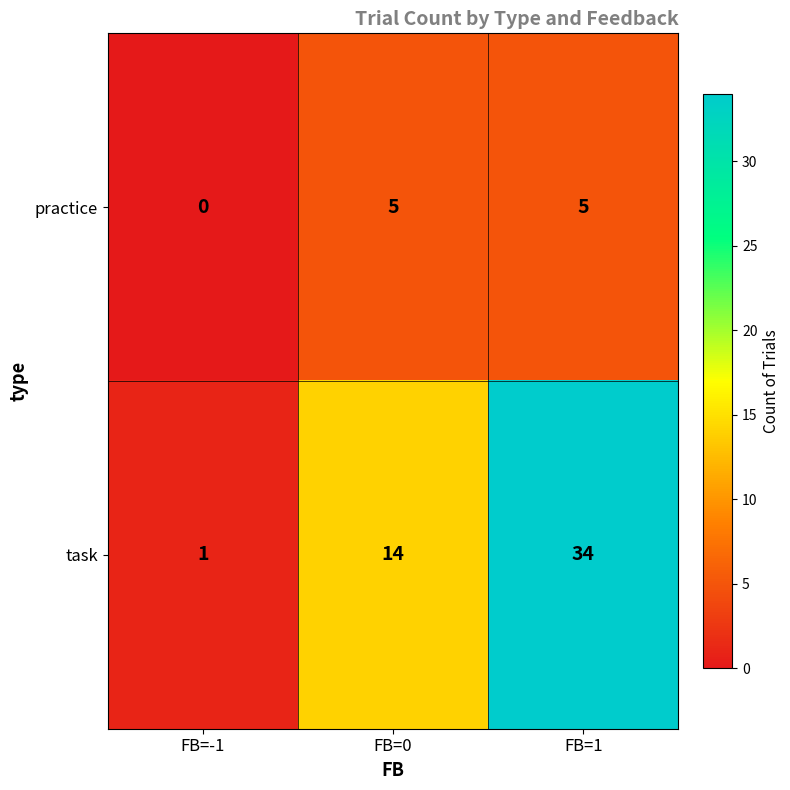

Which category has the lowest value across all series?

FB=-1